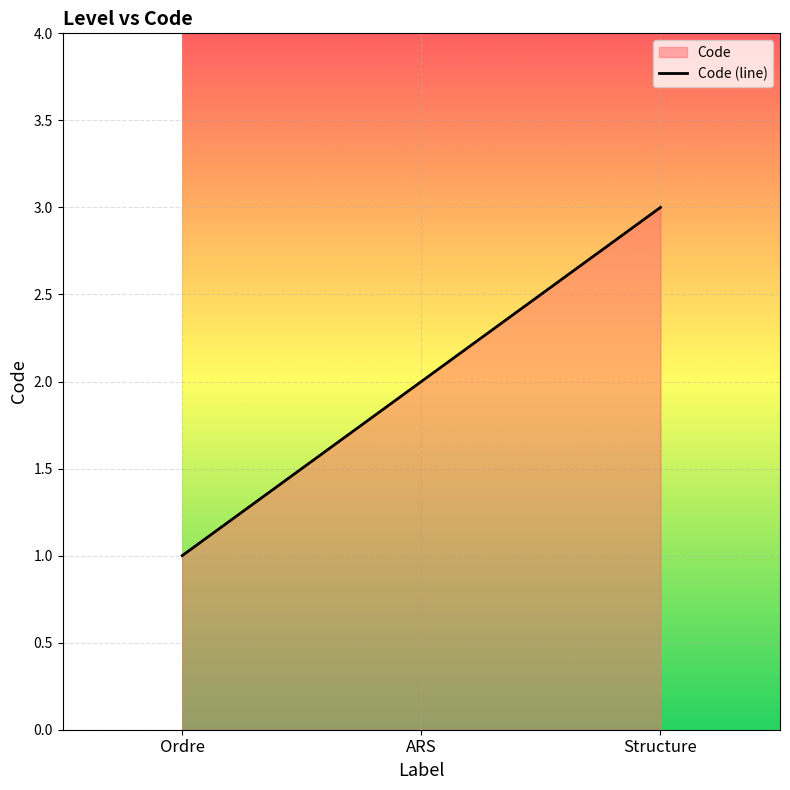

Which has a higher value, Structure or ARS?

Structure